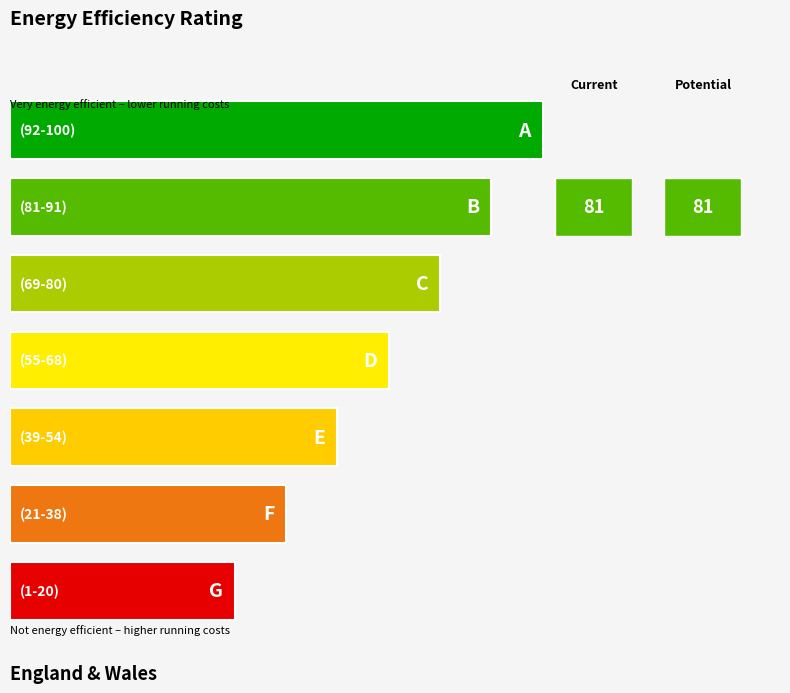

What is the difference between the maximum and minimum values in the x1 series?

9.5